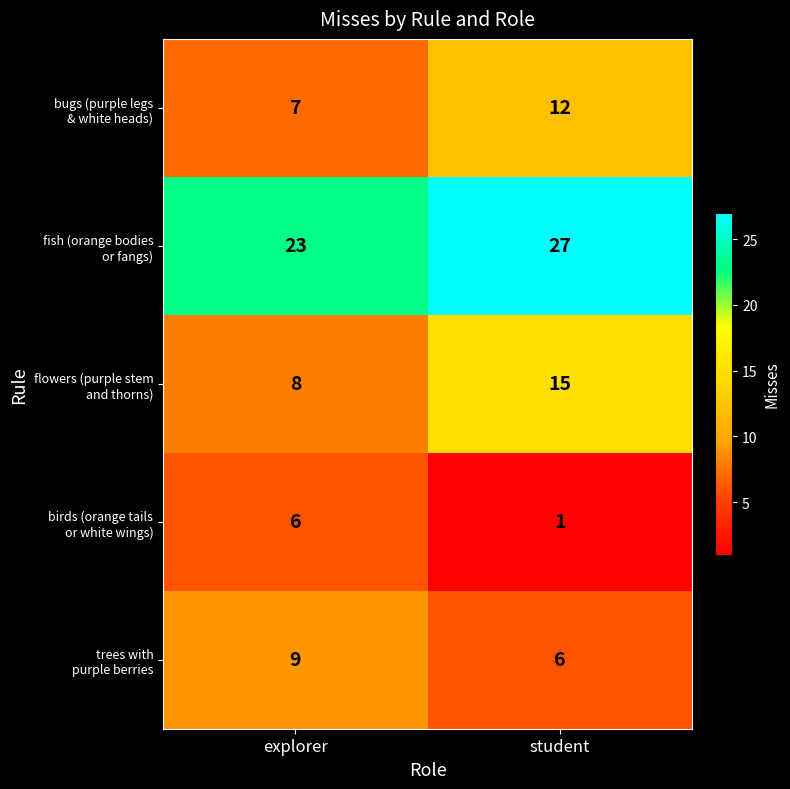

Which category has the lowest value across all series?

student